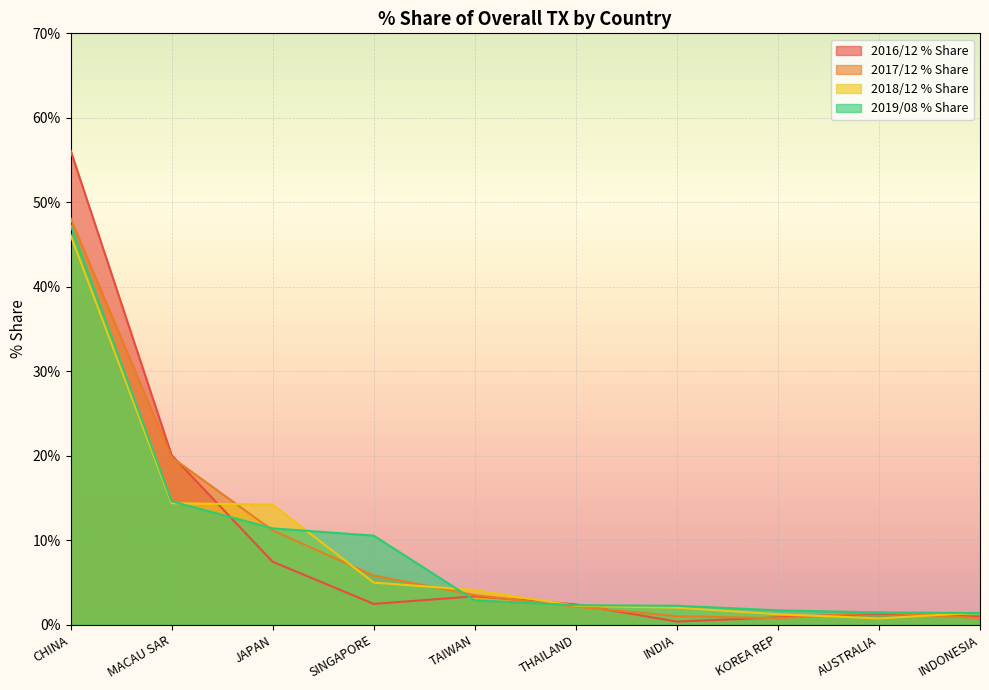

At INDONESIA, list the series in order from smallest to largest.

2017/12 % Share, 2016/12 % Share, 2019/08 % Share, 2018/12 % Share